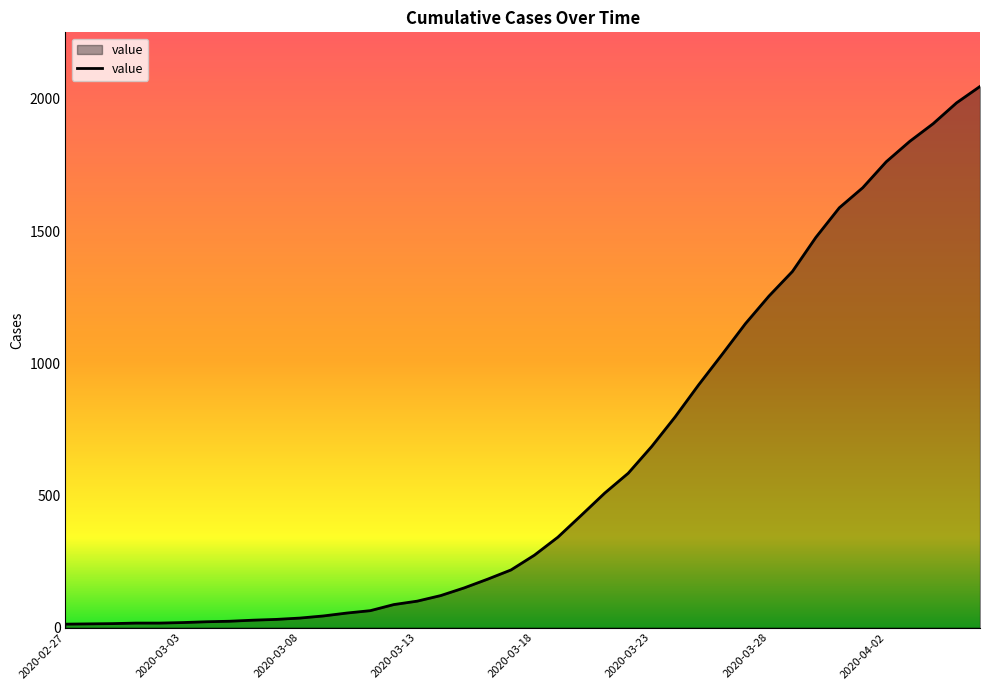

What is the maximum value shown in the chart?

2047